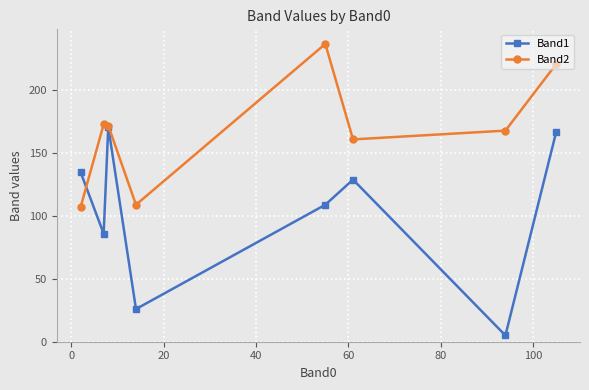

What is the maximum value shown in the chart?

237